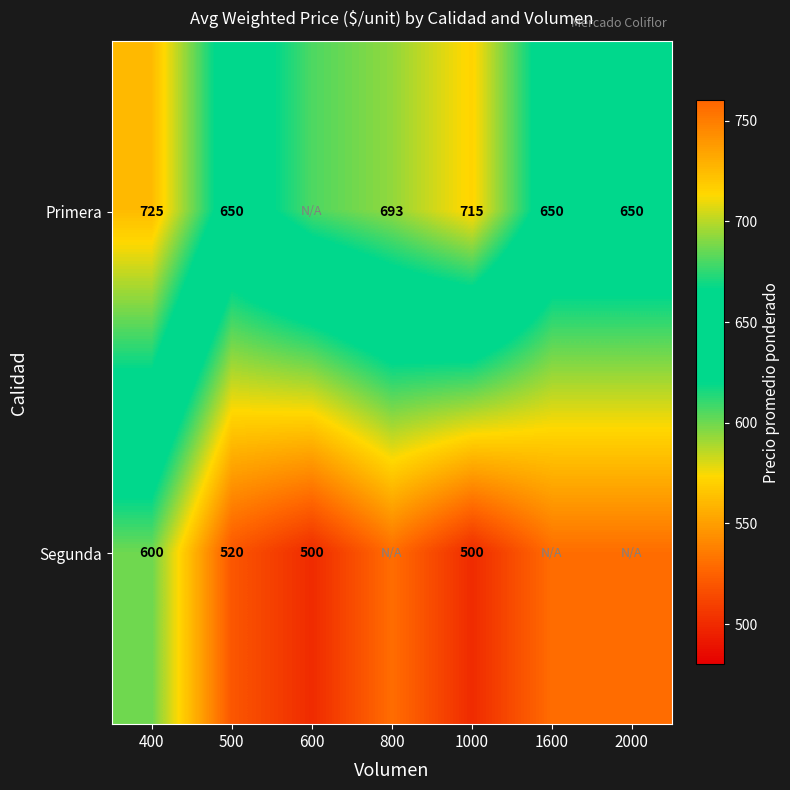

The value of Primera at 500 is 650.0. True or false?

True